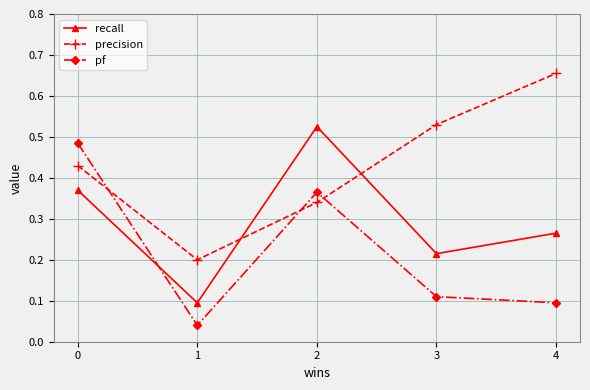

Which category has the highest value across all series?

4